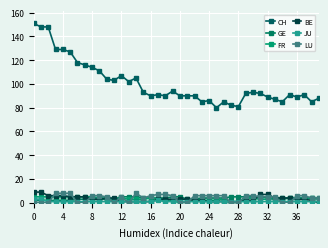

How many data points in FR are less than 4?

18